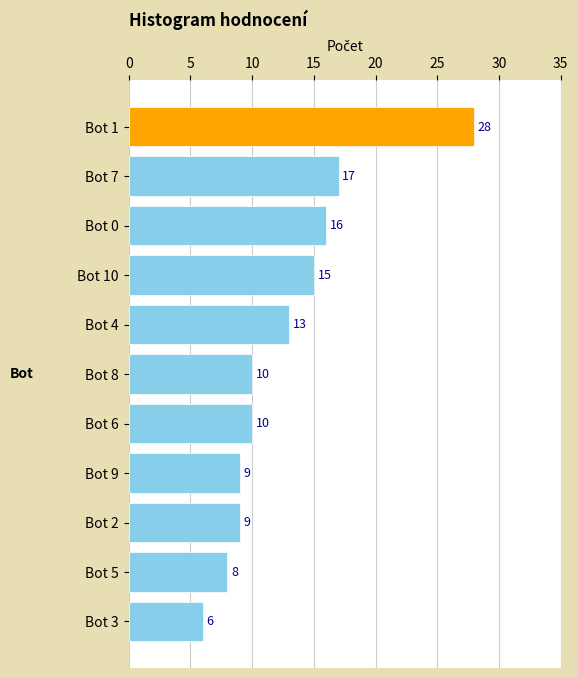

What is the approximate value at Bot 0?

16